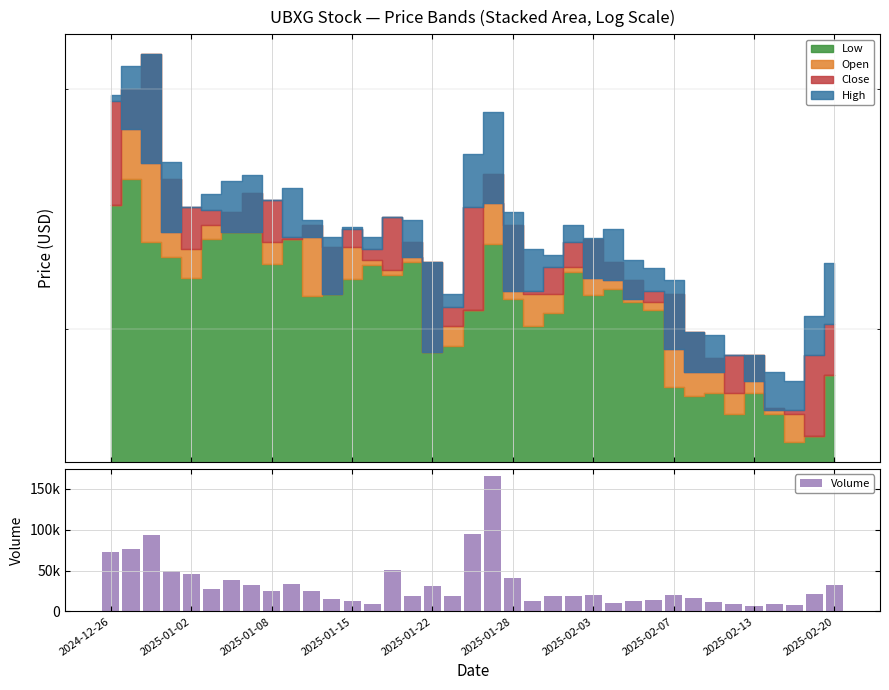

What is the sum of all values?

1217200